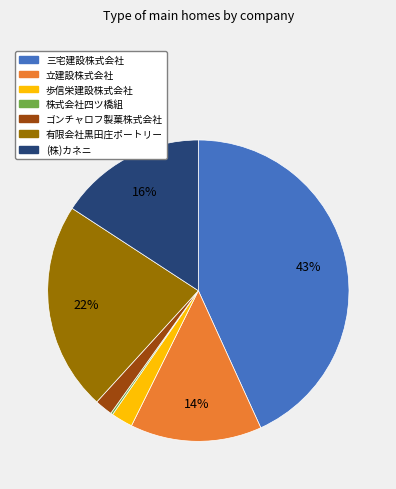

The 立建設株式会社 slice represents 4% of the pie. True or false?

False